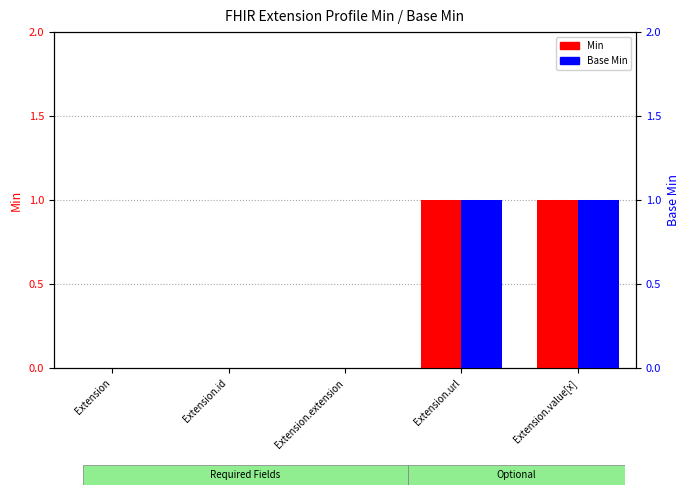

What is the total value across all series at Extension.value[x]?

2